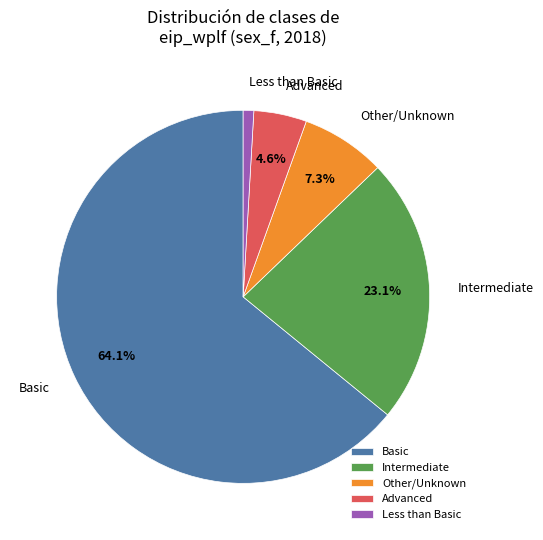

Rank the categories by value from lowest to highest.

Less than Basic, Advanced, Other/Unknown, Intermediate, Basic